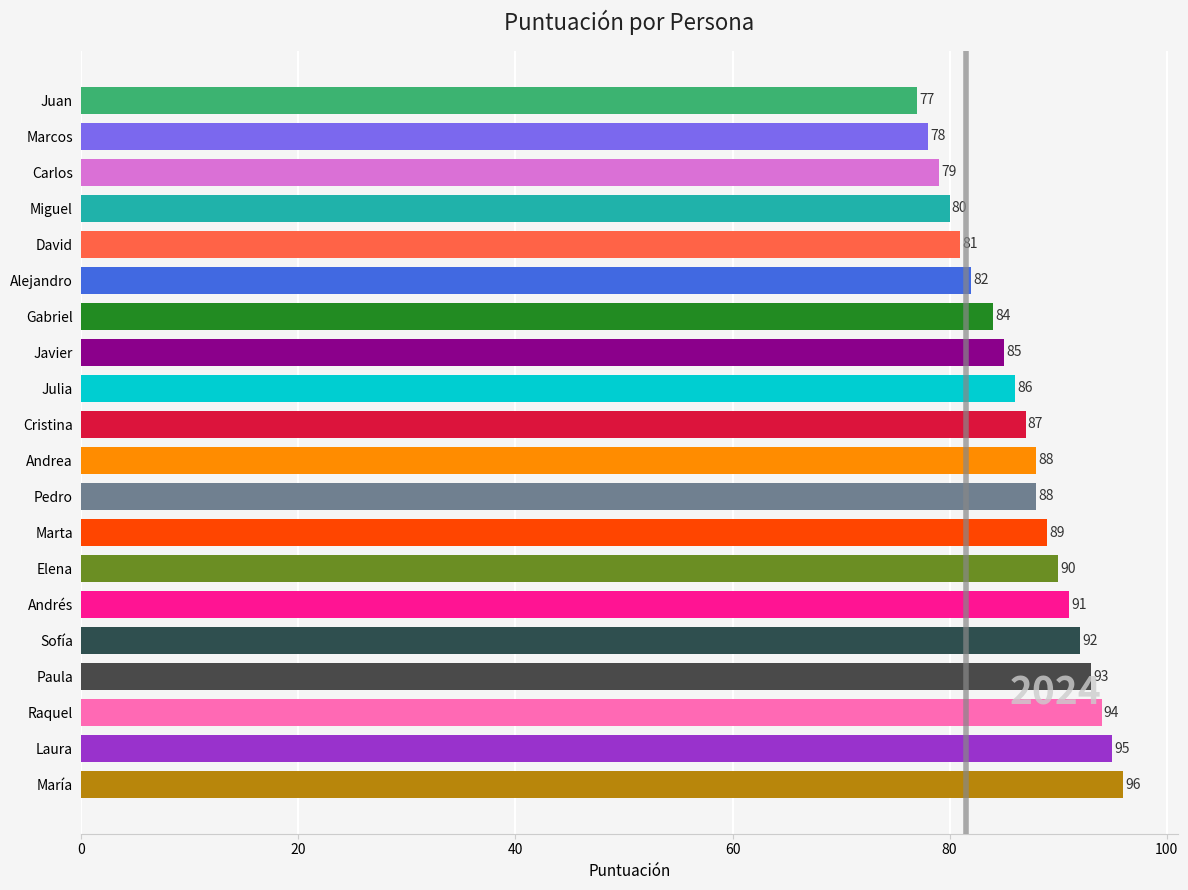

How many distinct data groups are displayed?

1